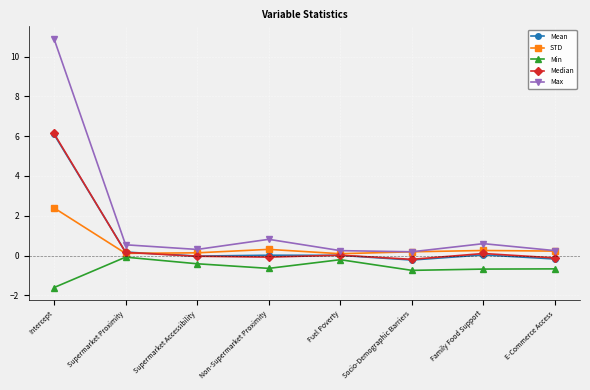

Is this an area chart (filled region under the line)?

No